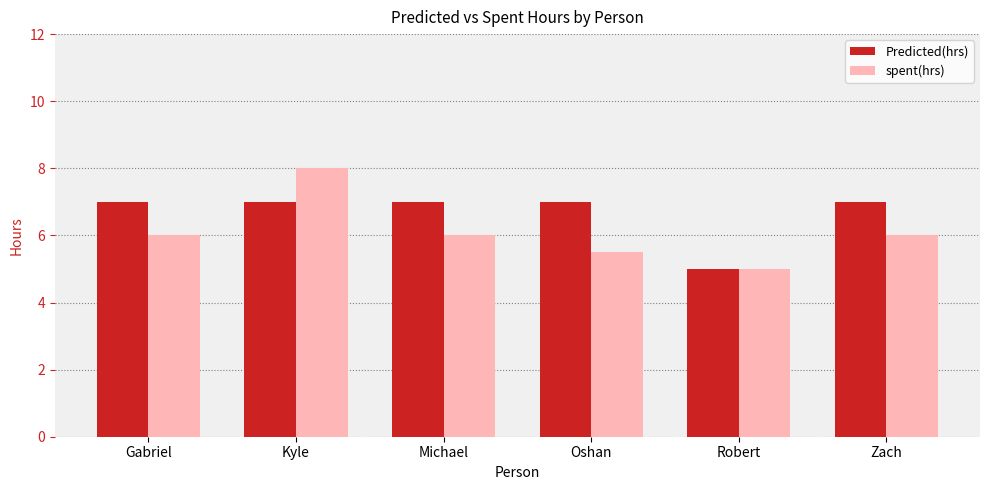

What is the value of the Predicted(hrs) bar at the 1st from the left?

7.0